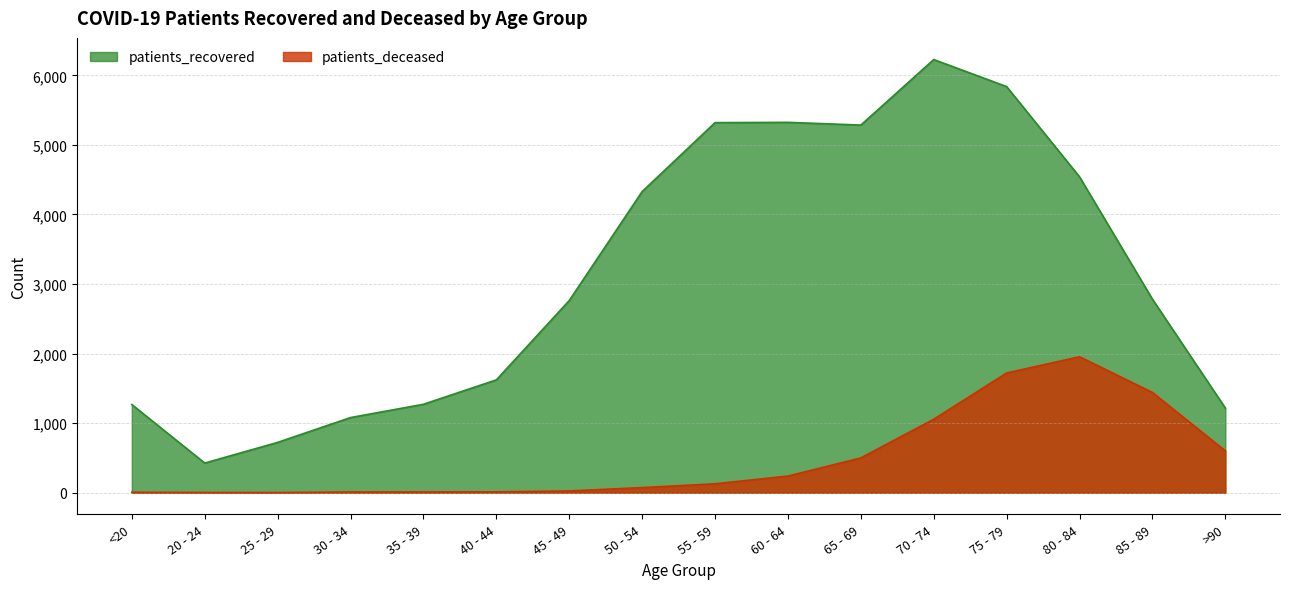

At how many categories does at least one series exceed 4732?

5